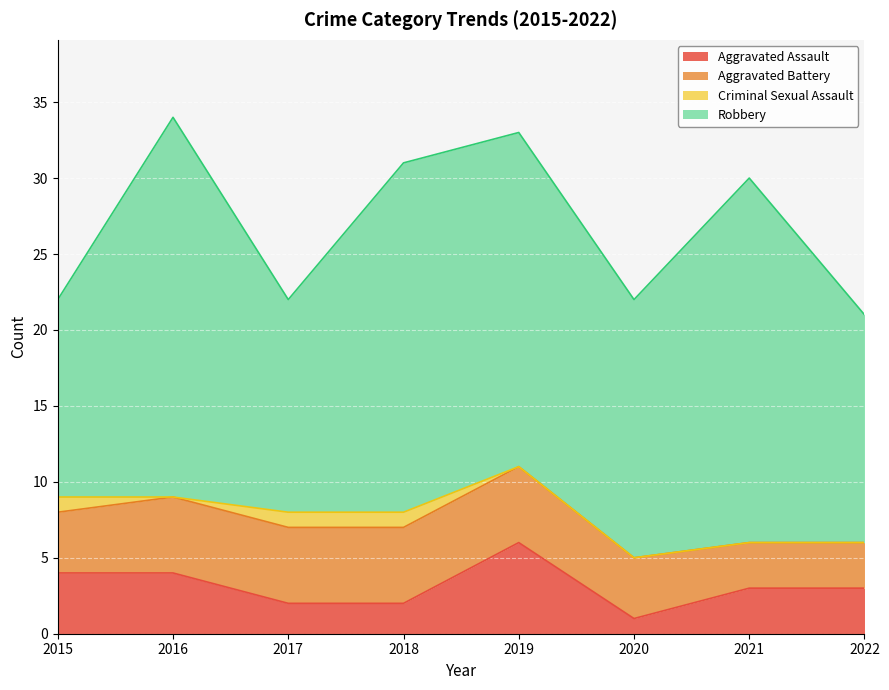

Is the value of Robbery at 2015 greater than the value of Aggravated Assault at 2016?

Yes